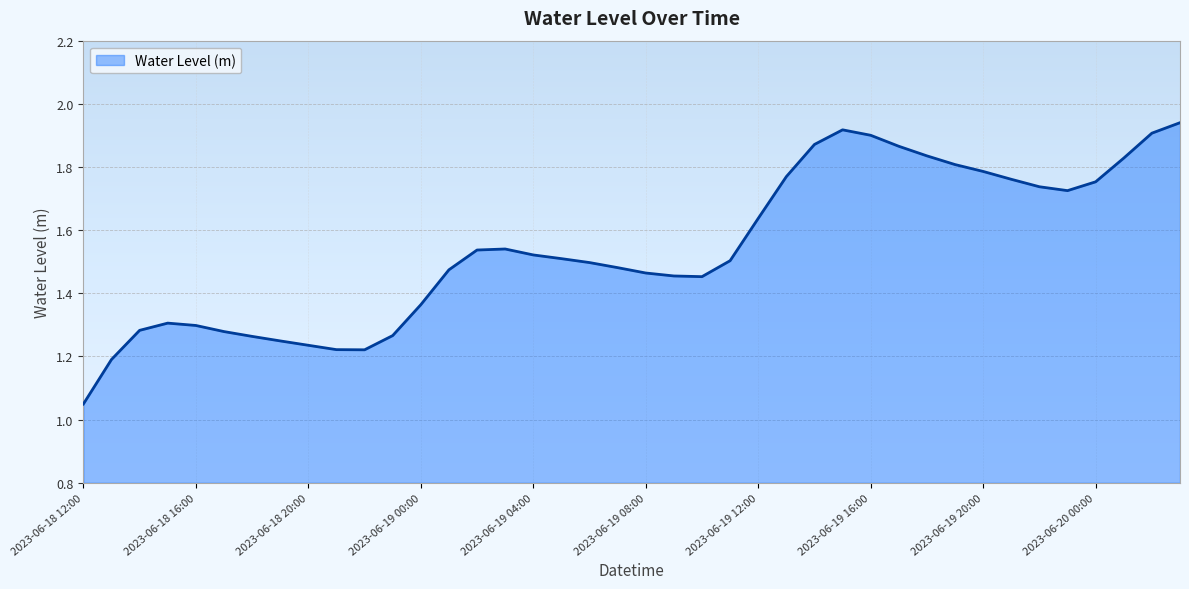

What is the difference between the maximum and minimum values?

0.9